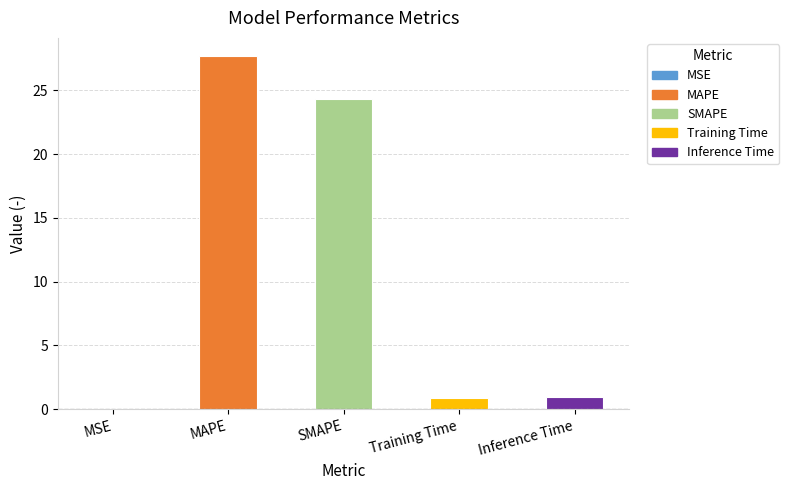

Is it true that the value at MSE is 0.0?

True